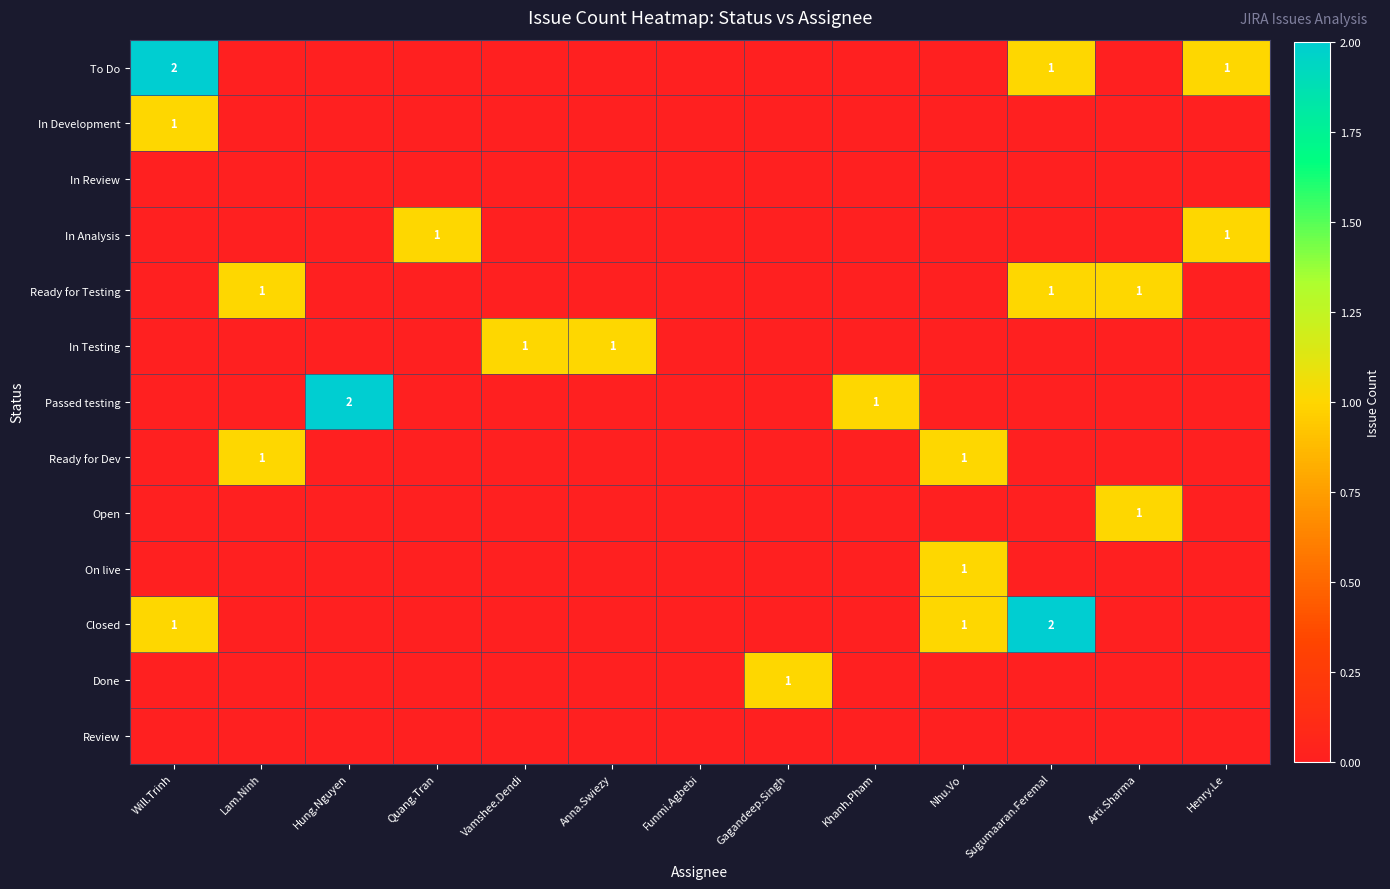

What is the spread (max minus min) of values at Sugumaaran.Feremal?

2